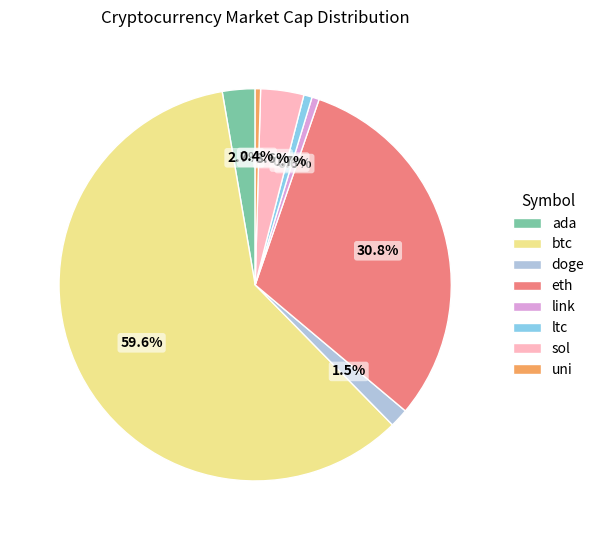

Is the sum of btc and doge greater than half?

Yes